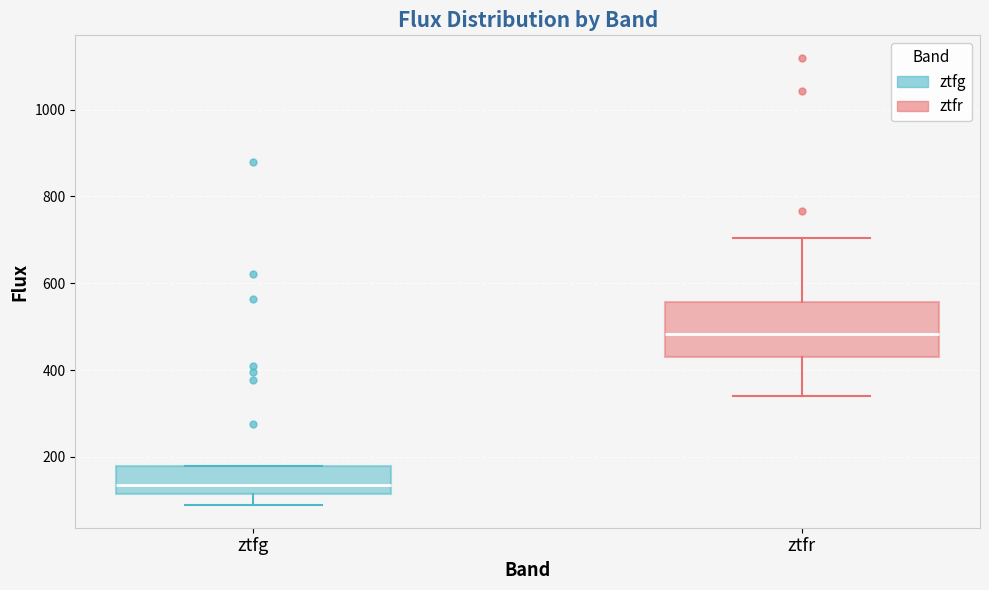

Where is the upper edge of the box for ztfr on the y-axis? The values are not printed on the chart, so give them approximately, as read against the axis.

560